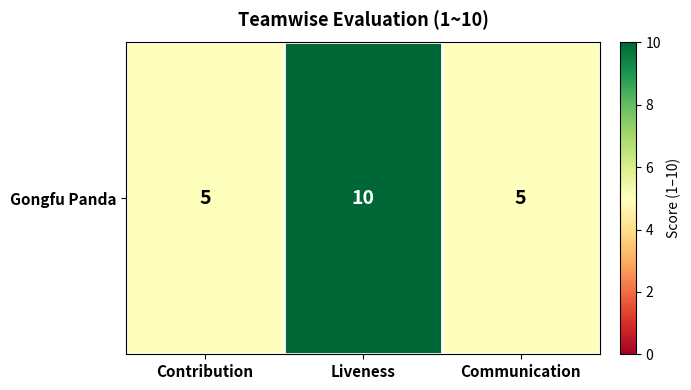

Reading left to right, list all the values displayed in this chart.

Contribution=5	Liveness=10	Communication=5